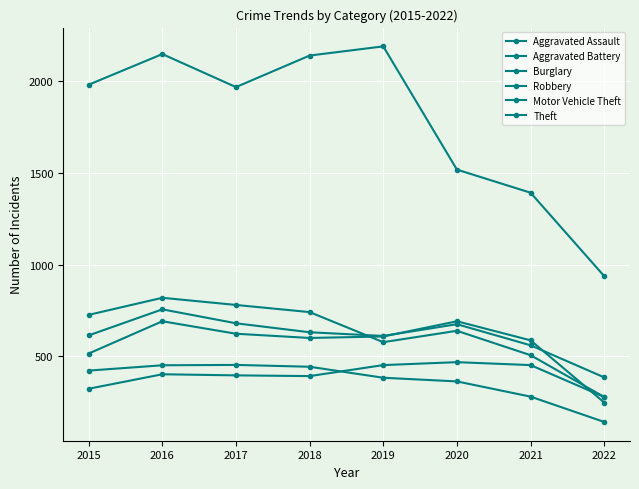

Between which two adjacent categories do Aggravated Assault and Burglary first intersect?

2018 and 2019